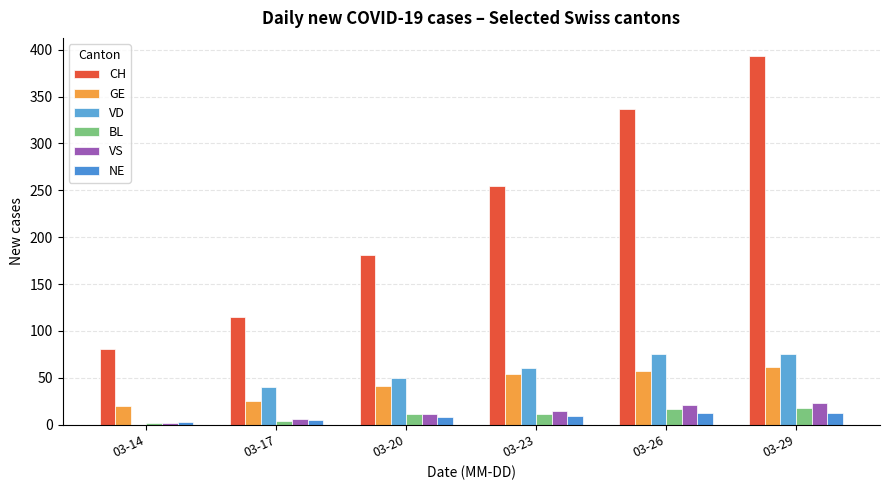

Reading left to right, transcribe all the data shown in this chart.

CH: 81	115	181	255	337	393
GE: 20	25	41	54	57	62
VD: 0	40	50	61	75	75
BL: 2	4	11	11	17	18
VS: 2	6	11	15	21	23
NE: 3	5	8	9	12	12